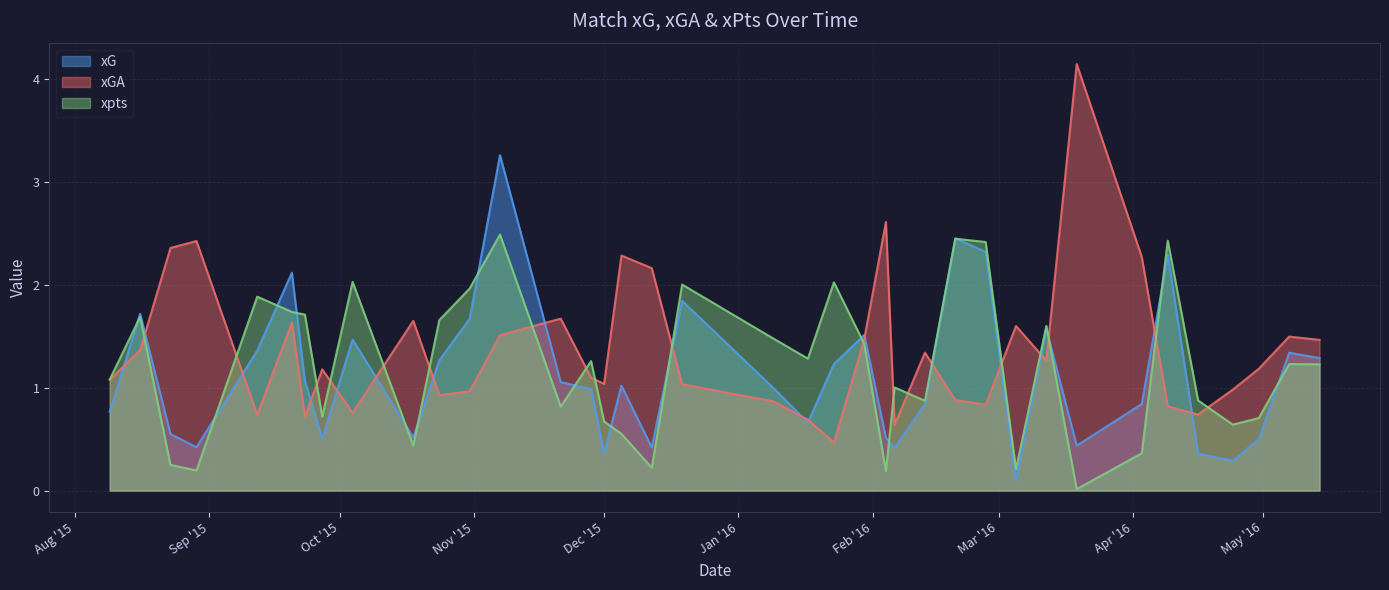

Reading left to right, what are all the values shown in this chart?

xG: 0.8	1.7	0.5	0.4	1.4	2.1	1.1	0.5	1.5	0.5	1.3	1.7	3.3	1.1	1.0	0.4	1.0	0.4	1.8	1.0	0.7	1.2	1.5	0.5	0.4	0.8	2.4	2.3	0.1	1.6	0.4	0.8	2.3	0.4	0.3	0.5	1.3	1.3
xGA: 1.1	1.4	2.4	2.4	0.7	1.6	0.7	1.2	0.8	1.6	0.9	1.0	1.5	1.7	1.1	1.0	2.3	2.2	1.0	0.9	0.7	0.5	1.5	2.6	0.6	1.3	0.9	0.8	1.6	1.3	4.1	2.3	0.8	0.7	1.0	1.2	1.5	1.5
xpts: 1.1	1.7	0.2	0.2	1.9	1.7	1.7	0.7	2.0	0.4	1.7	2.0	2.5	0.8	1.3	0.7	0.6	0.2	2.0	1.5	1.3	2.0	1.4	0.2	1.0	0.9	2.4	2.4	0.2	1.6	0.0	0.4	2.4	0.9	0.6	0.7	1.2	1.2